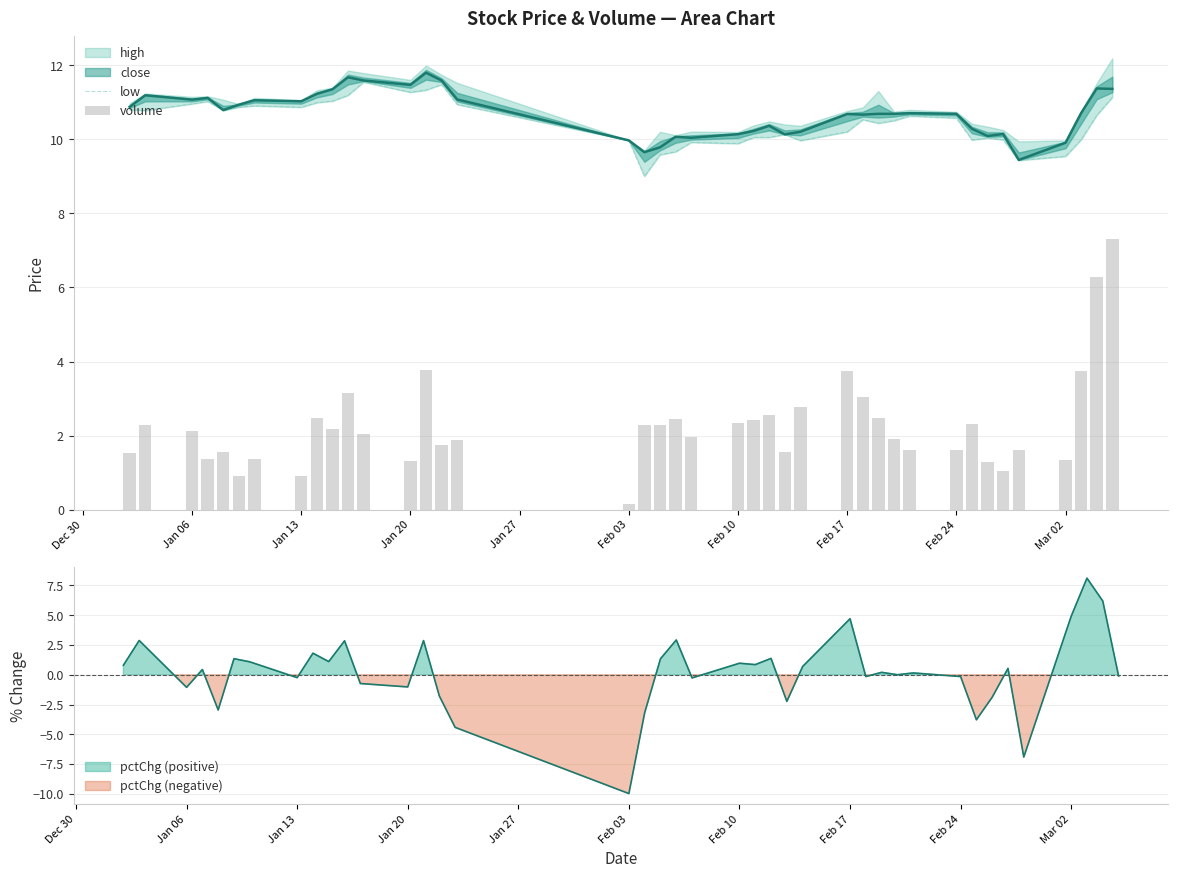

What is the sum of all low values?

418.7